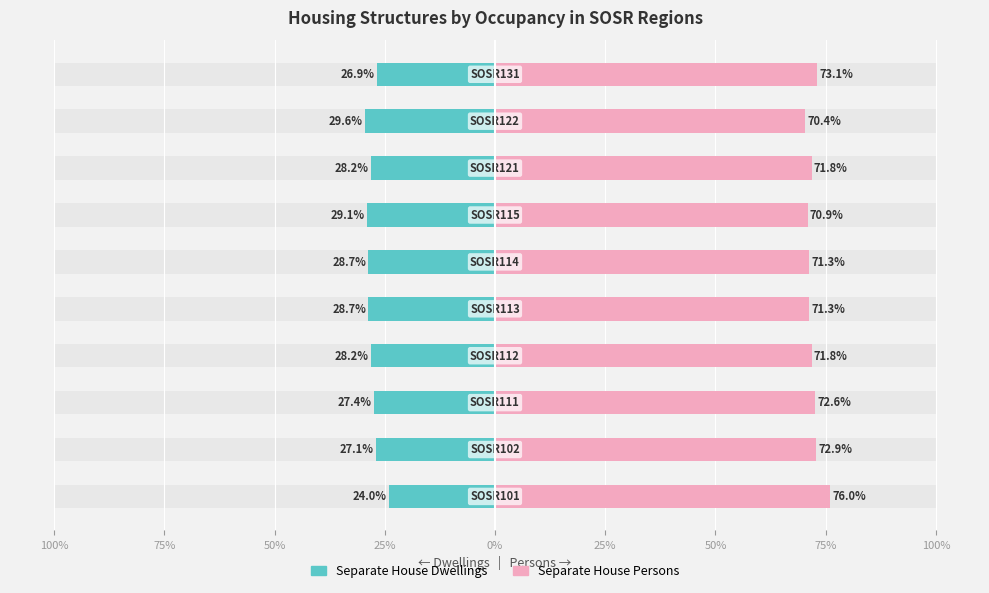

Reading right to left, what are all the values shown in this chart?

Separate House Dwellings: -26.9	-29.6	-28.2	-29.1	-28.7	-28.7	-28.2	-27.4	-27.1	-24.0
Separate House Persons: 73.1	70.4	71.8	70.9	71.3	71.3	71.8	72.6	72.9	76.0